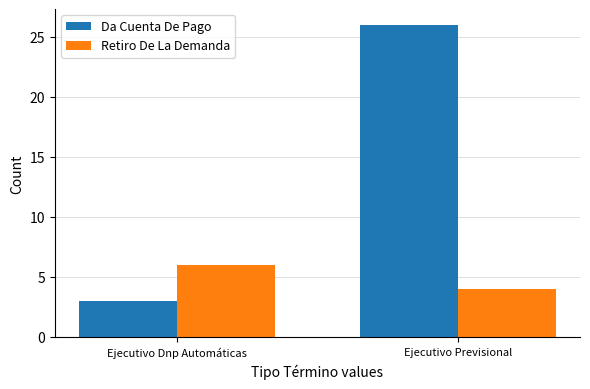

What value does the Retiro De La Demanda series have at Ejecutivo Dnp Automáticas?

6